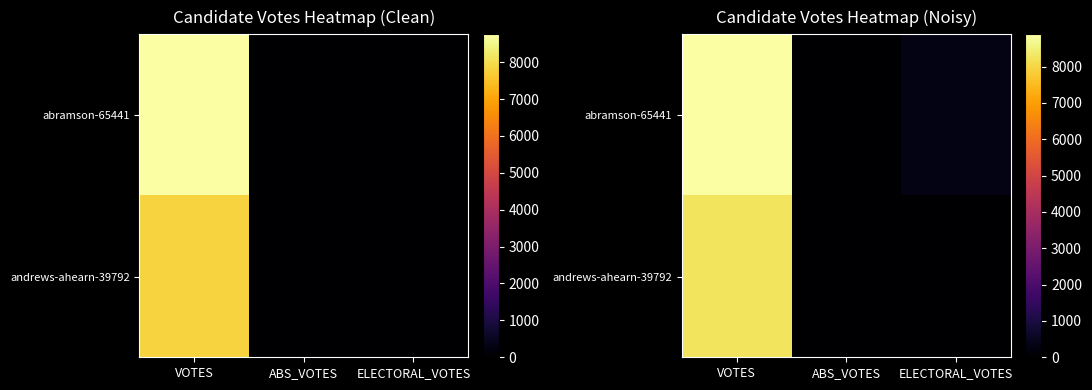

Rank the categories by andrews-ahearn-39792 value from lowest to highest.

ABS_VOTES, ELECTORAL_VOTES, VOTES